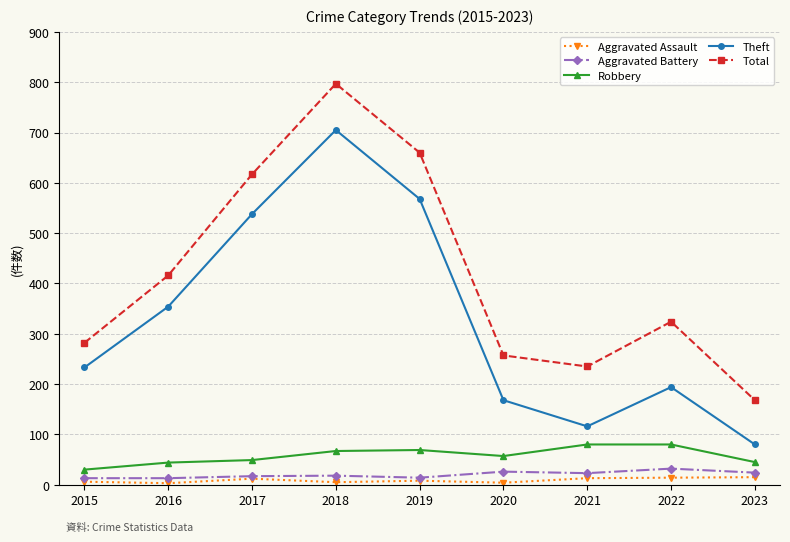

What is the spread (max minus min) of values at 2015?

276